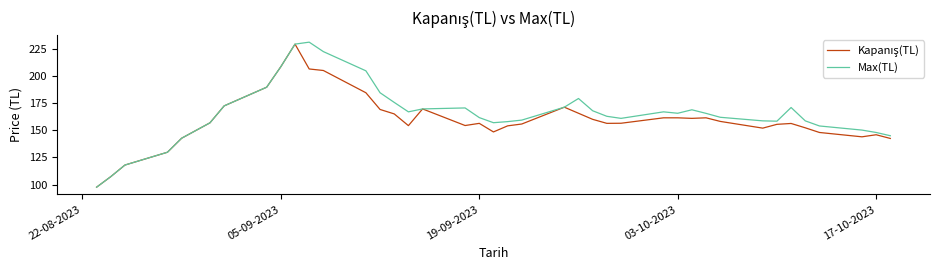

Which series has the largest total across all categories?

Max(TL)